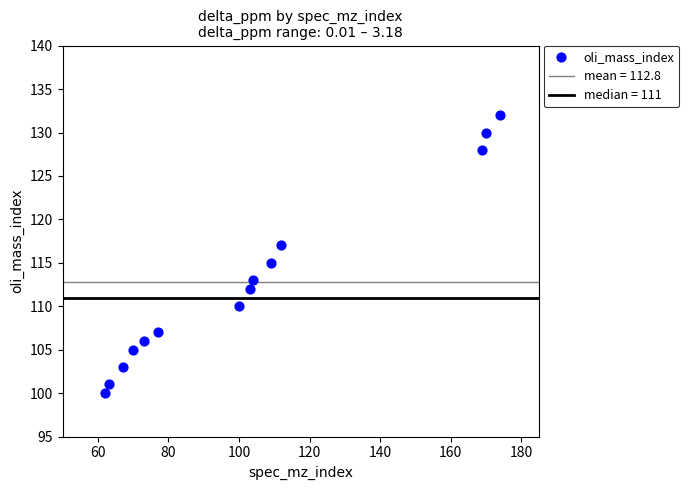

What is the range of Y values (max minus min)?

32